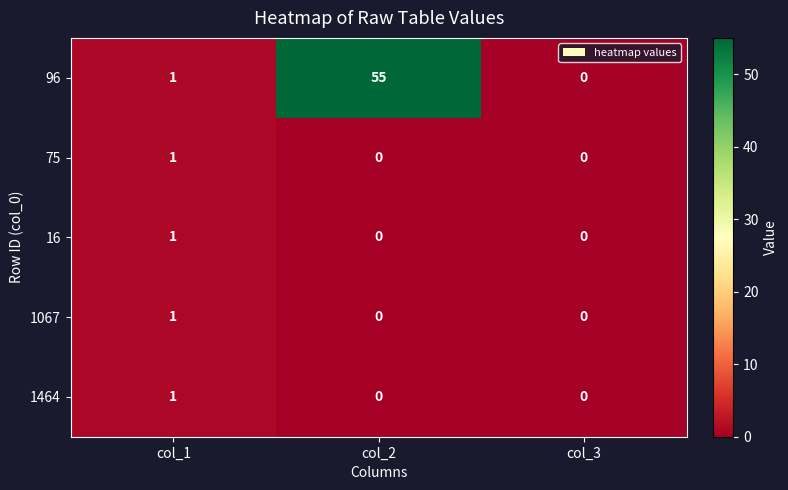

What is the greatest value displayed?

55